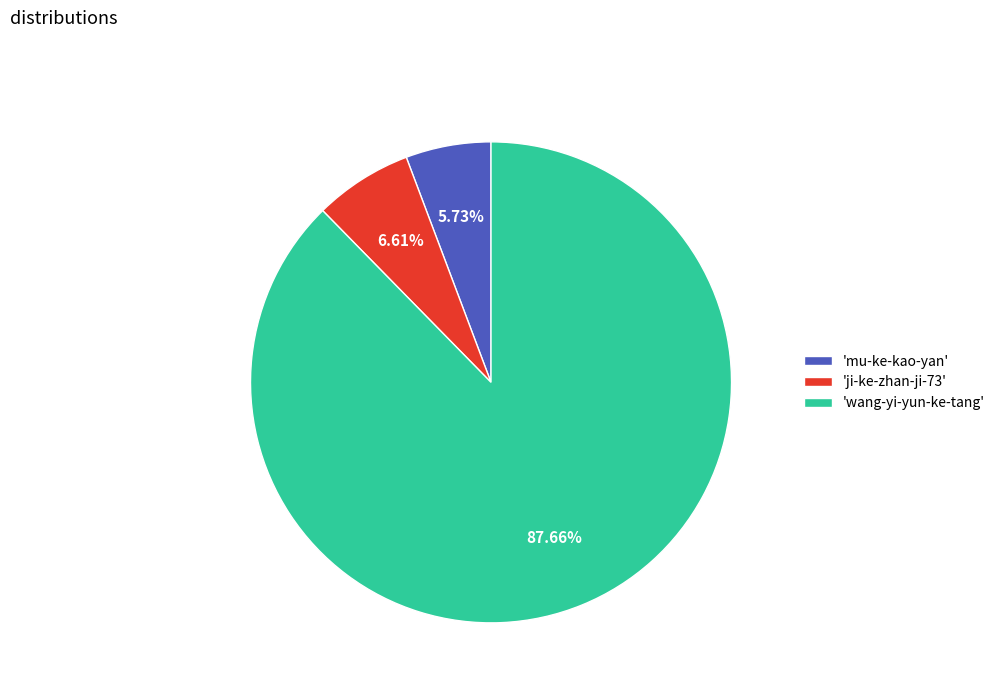

How many segments does this pie chart have?

3